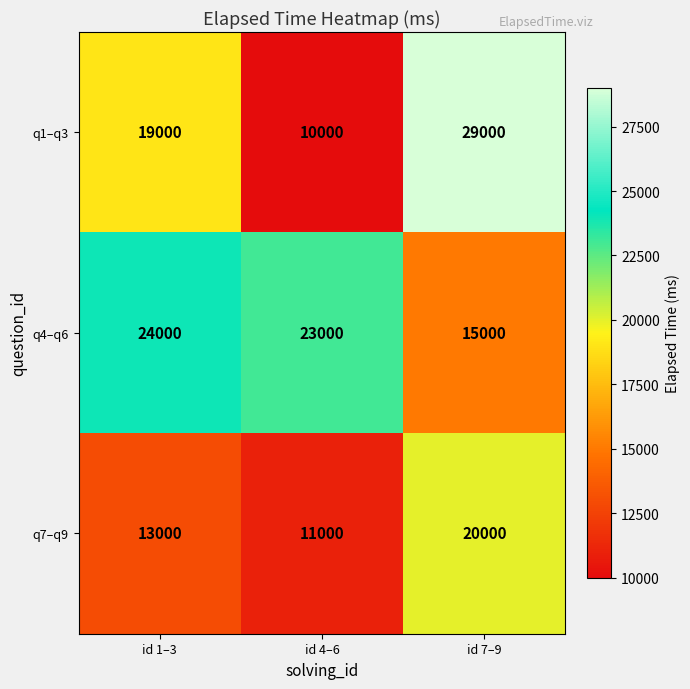

What is the difference between the q4–q6 values at id 1–3 and id 7–9?

9000